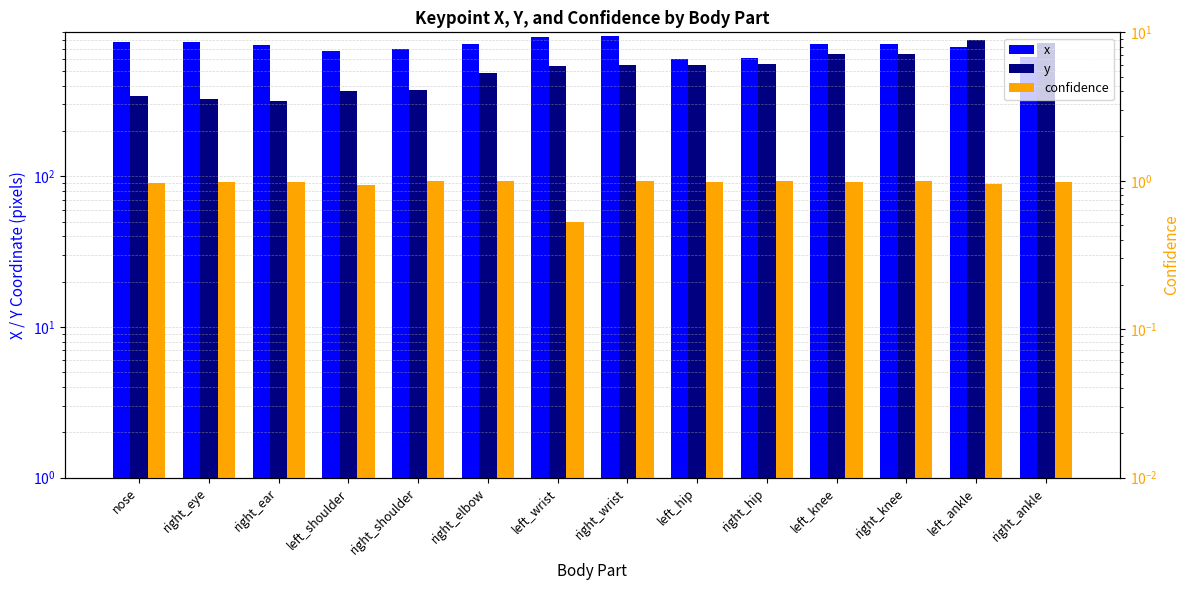

Where is confidence nearest to the value 0?

left_wrist